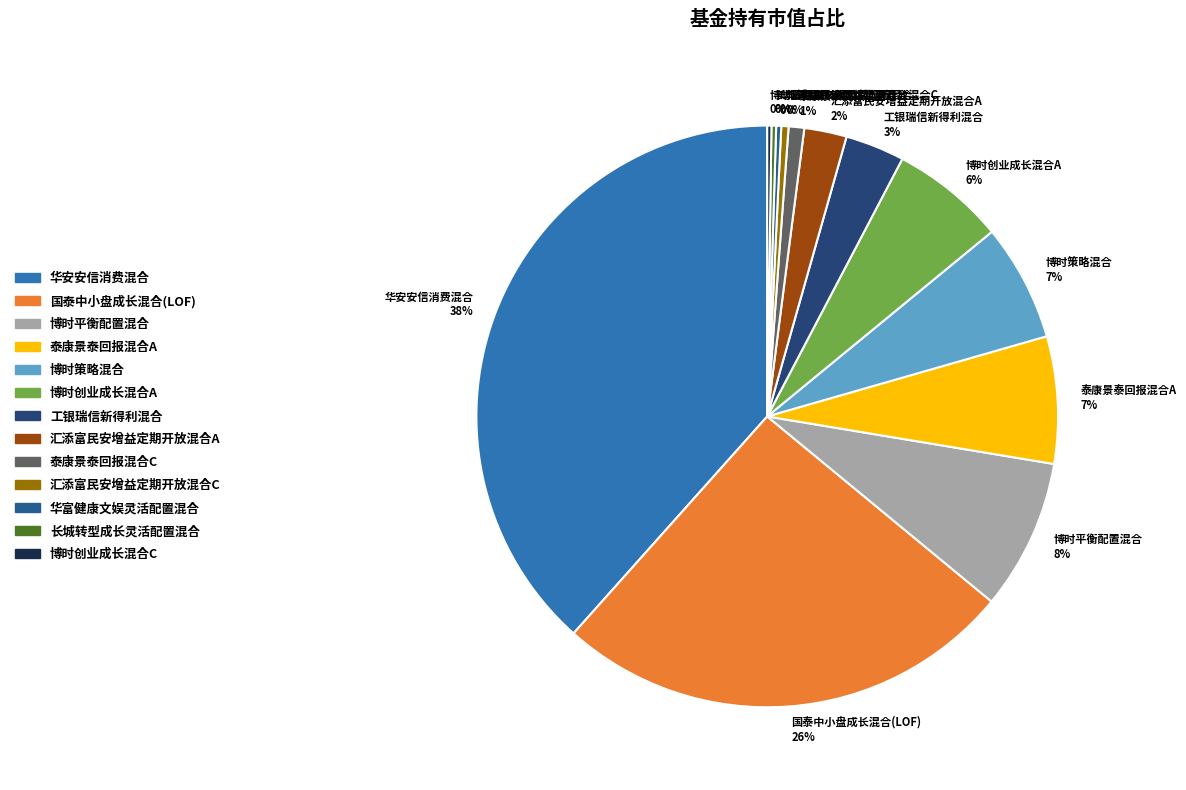

Combined, do 华富健康文娱灵活配置混合 0% and 工银瑞信新得利混合 3% account for over 50%?

No